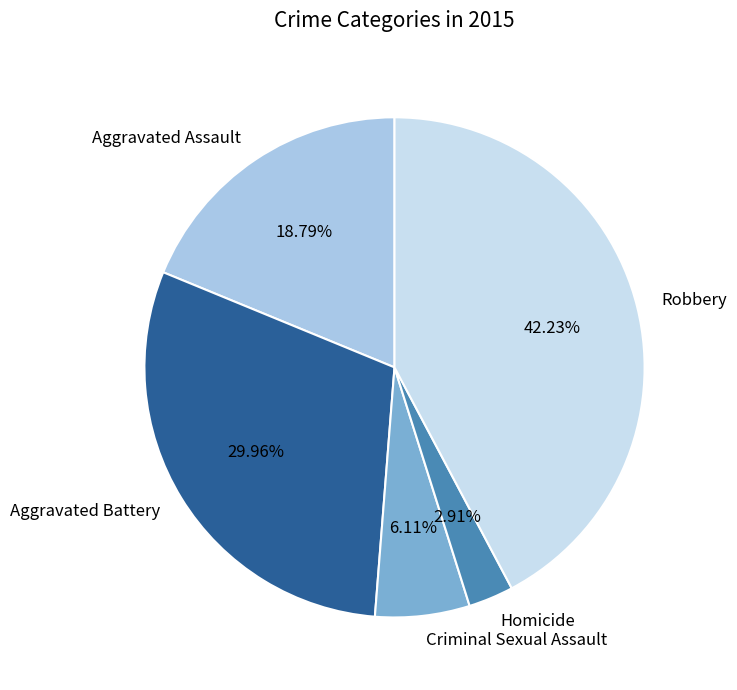

Rank the categories by value from lowest to highest.

Homicide, Criminal Sexual Assault, Aggravated Assault, Aggravated Battery, Robbery